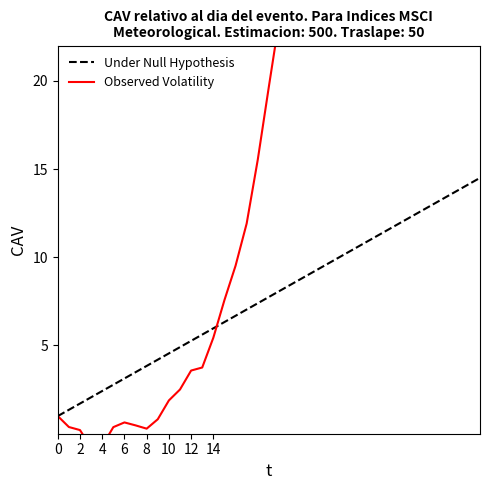

What is the maximum value for Under Null Hypothesis?

14.5